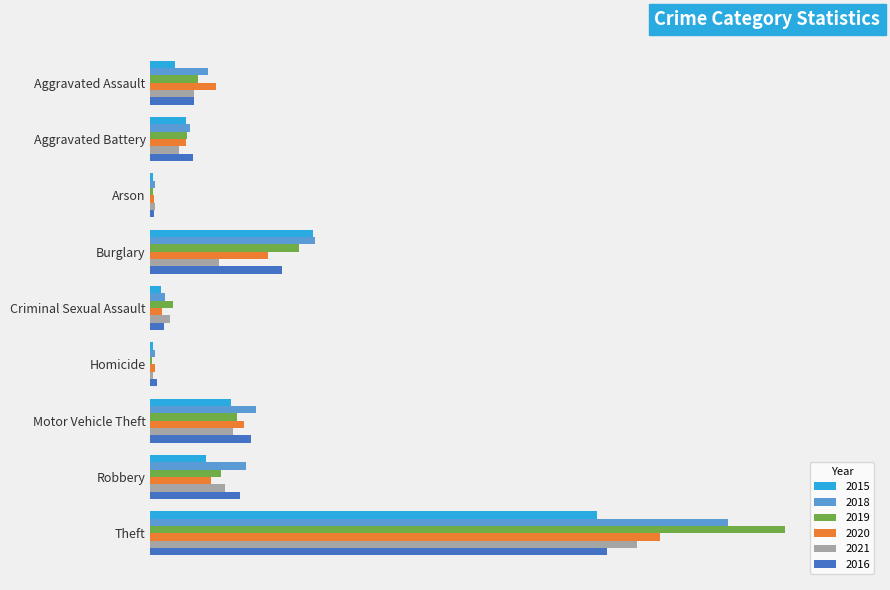

What are all the series names shown in the legend?

2015, 2018, 2019, 2020, 2021, 2016